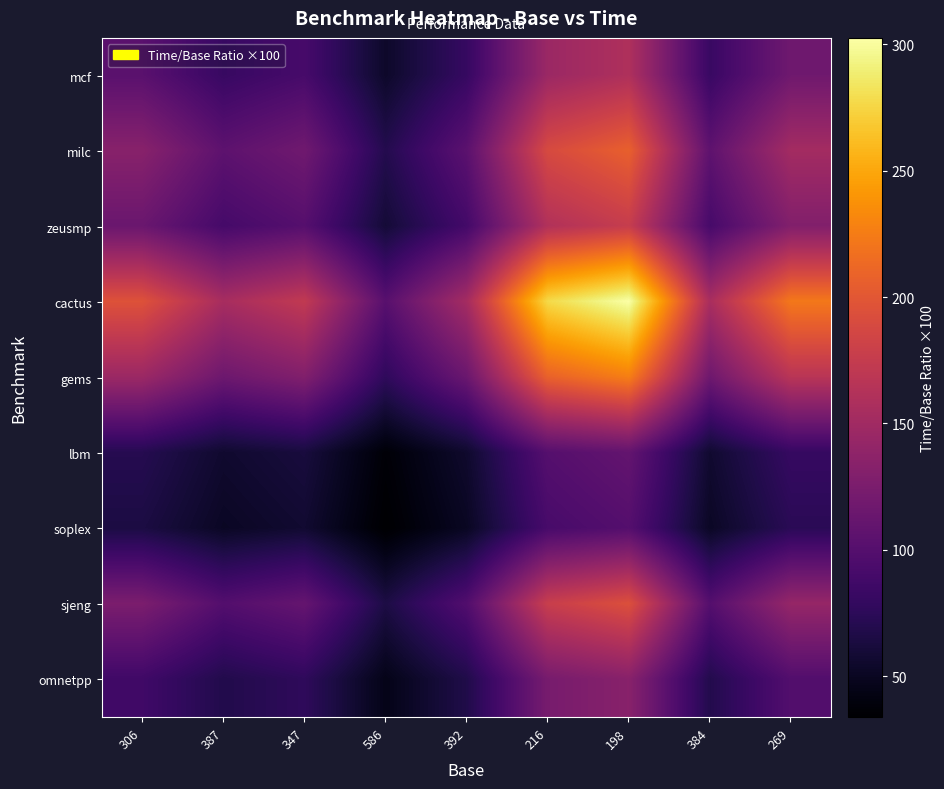

Which series has the largest range (max minus min)?

cactus